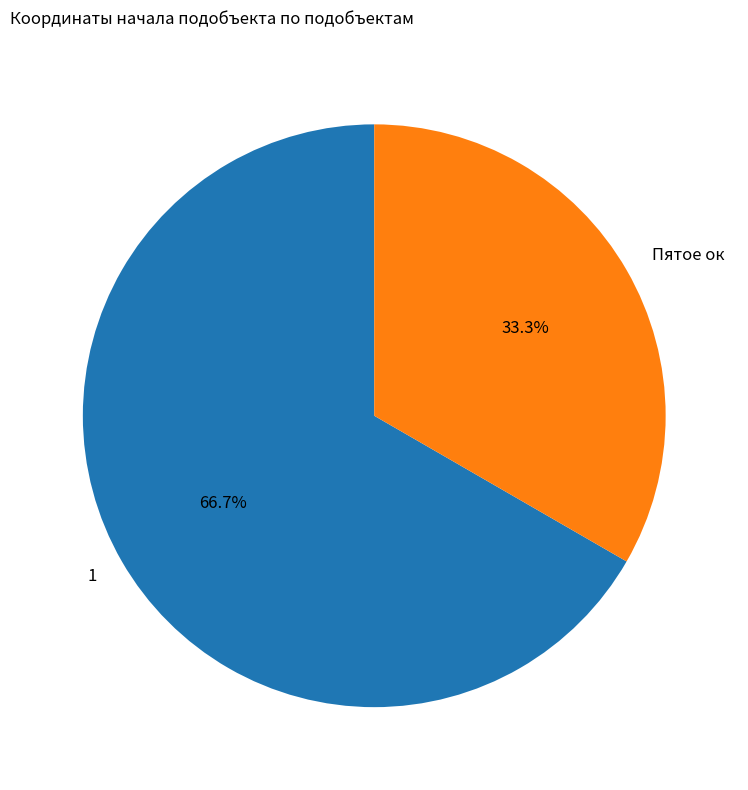

Which slice is the smallest?

Пятое ок